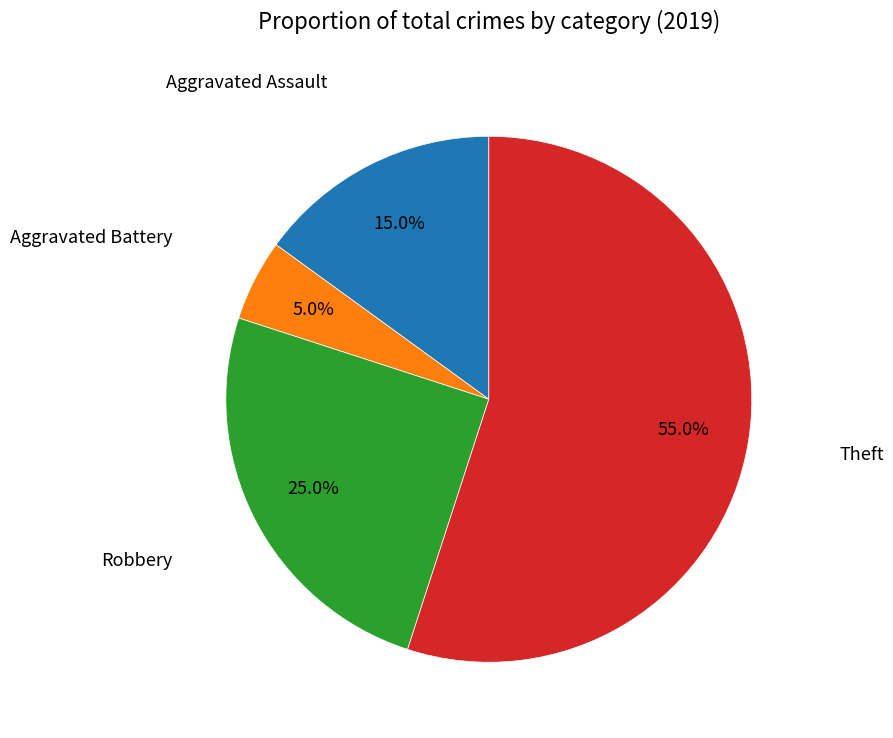

Does any single category account for the majority?

Yes